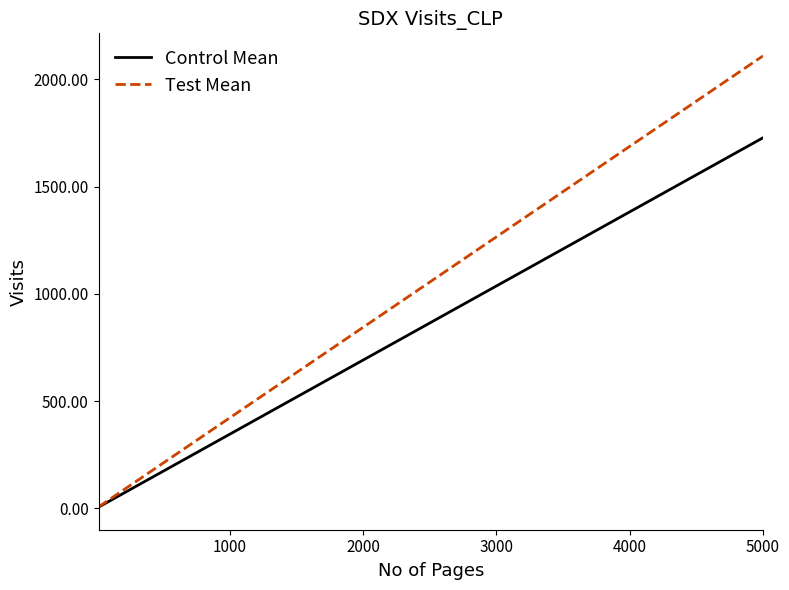

Which series has the largest total across all categories?

Test Mean